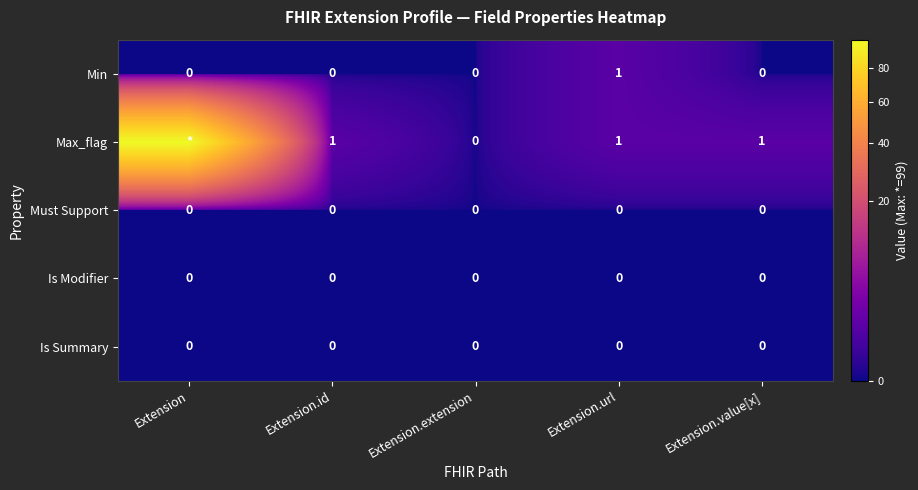

At which category is the sum across all series the highest?

Extension